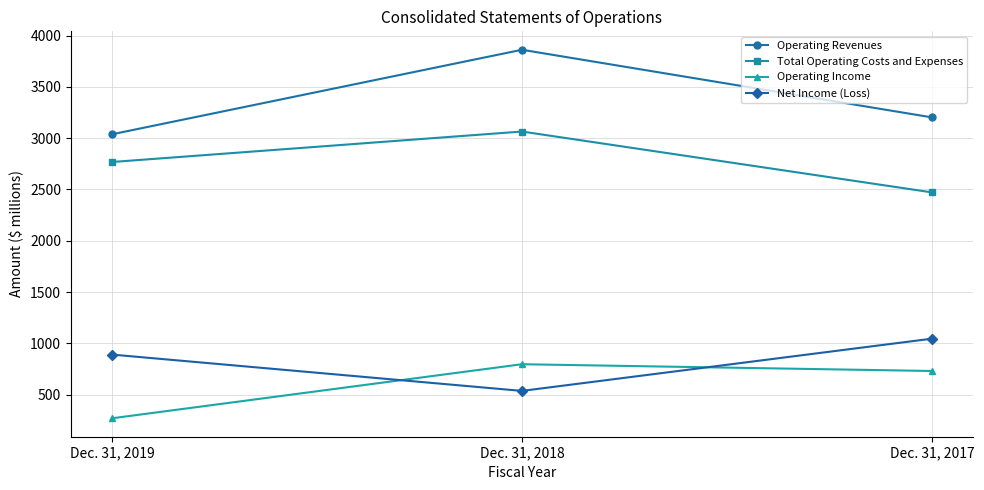

What is the spread (max minus min) of values at Dec. 31, 2018?

3325